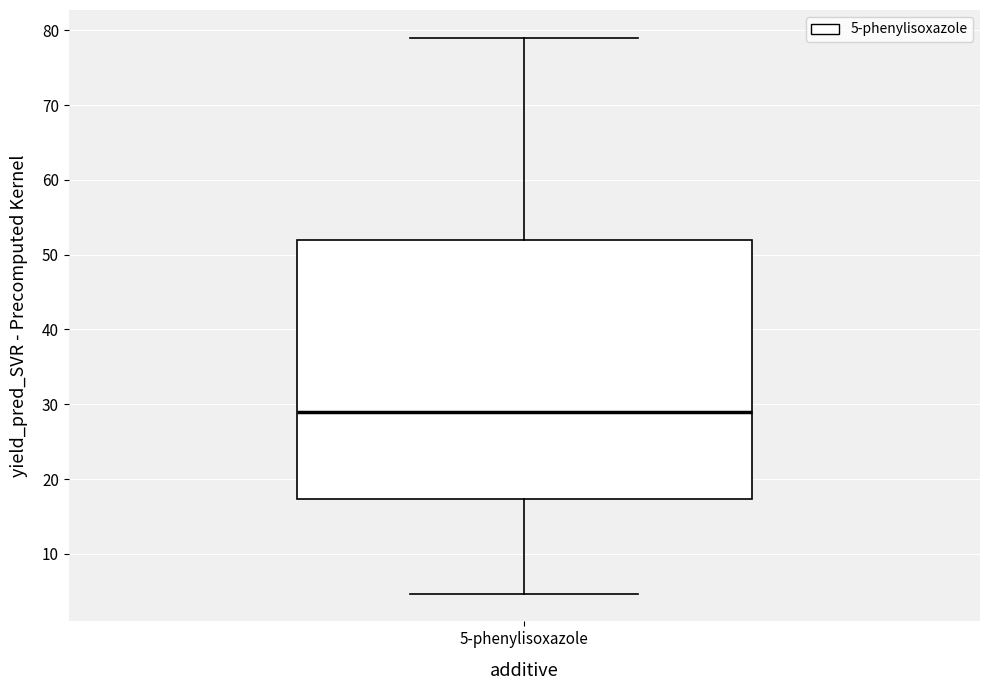

Transcribe this box plot: give where the median line is, the range the box spans, and where the two whiskers end, as read against the y-axis. The values are not printed on the chart, so give them approximately, as read against the axis.

median 29, box 17 to 52, whiskers 5 to 79